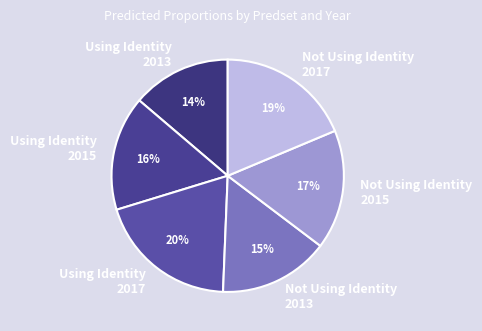

The Using Identity 2013 slice represents 14% of the pie. True or false?

True